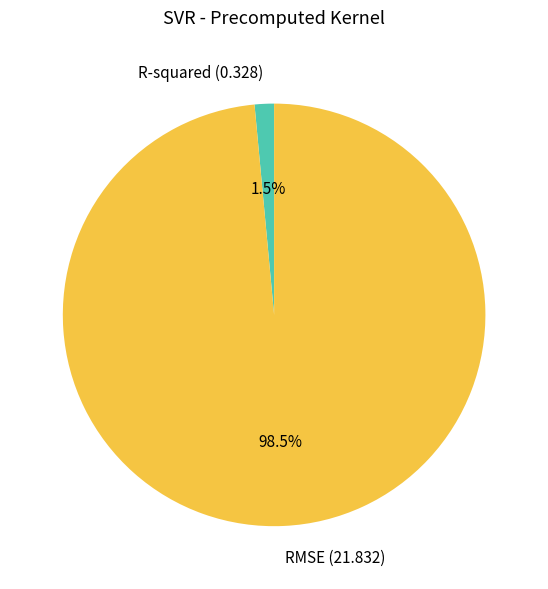

Which has a higher value, RMSE (21.832) or R-squared (0.328)?

RMSE (21.832)